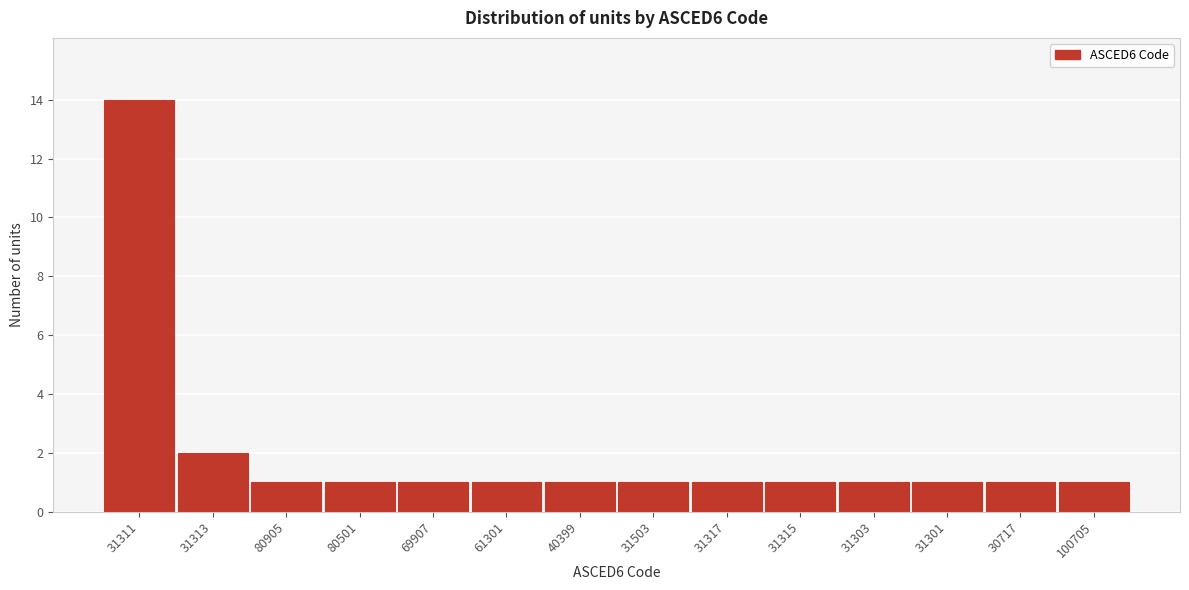

Reading left to right, list all the values displayed in this chart.

14	2	1	1	1	1	1	1	1	1	1	1	1	1